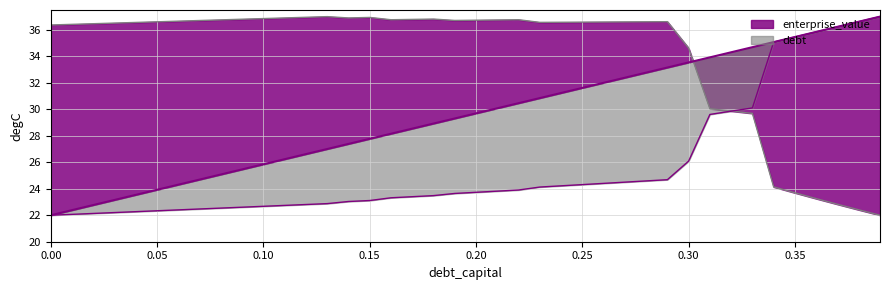

How many data points in debt_capital are less than 29?

19